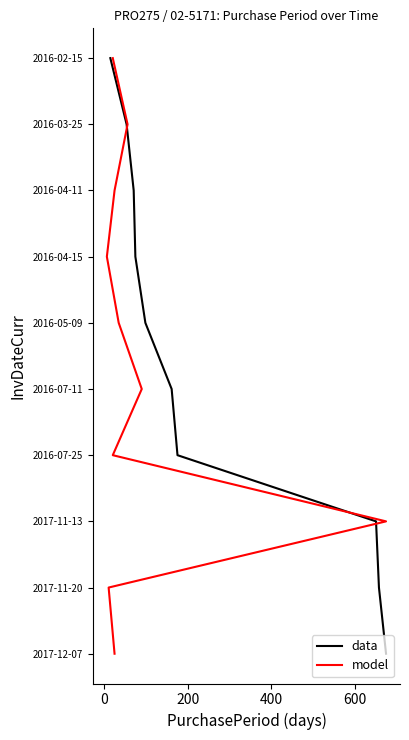

How many lines are shown in the chart?

2